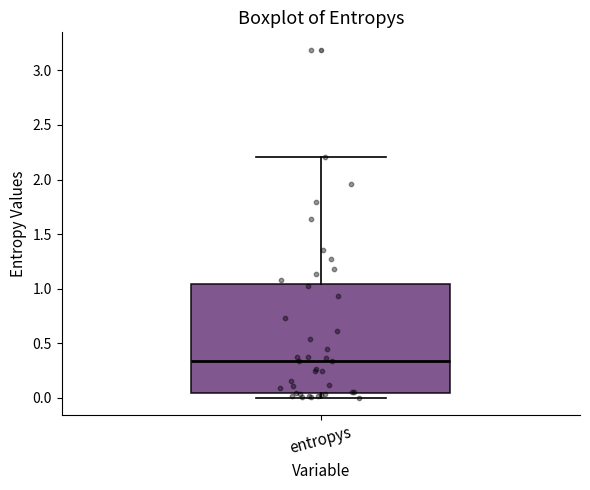

Where is the lower edge of the box for entropys on the y-axis? The values are not printed on the chart, so give them approximately, as read against the axis.

0.05